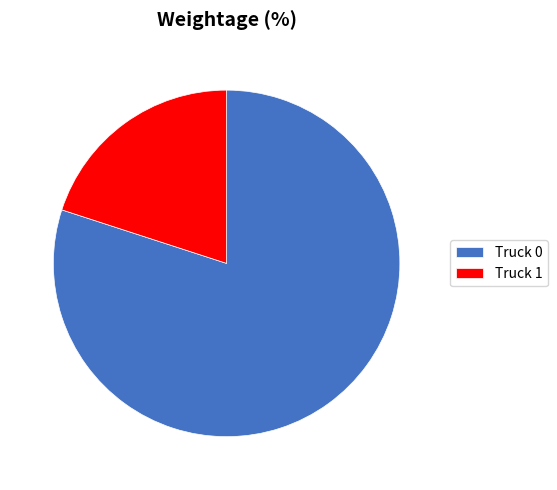

How many segments does this pie chart have?

2